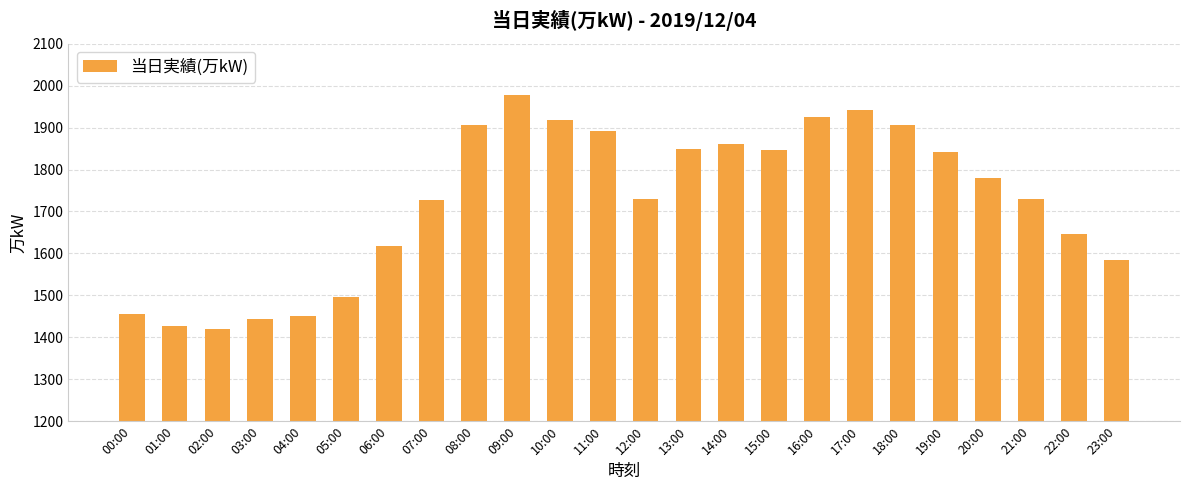

Between 06:00 and 02:00, which is larger?

06:00